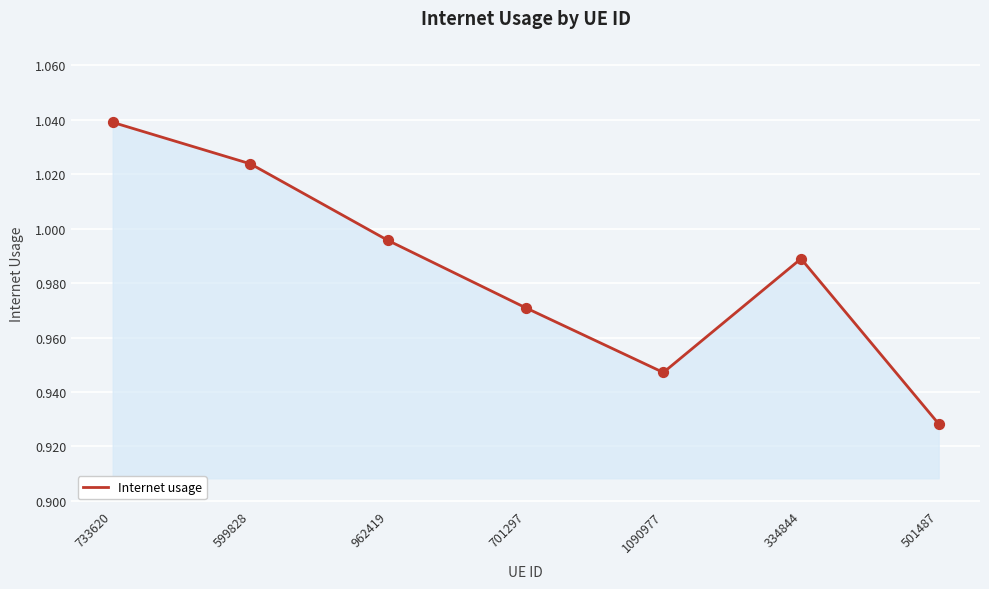

What is the change in value from 334844 to 501487?

-0.1